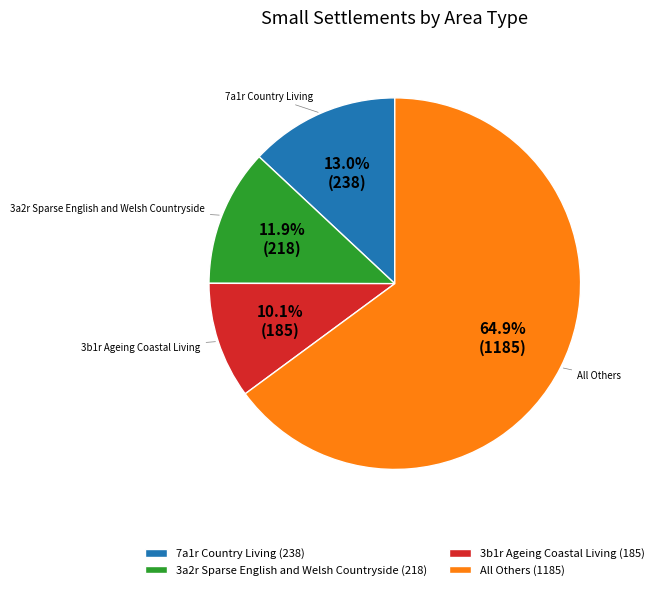

How many slices are in this pie chart?

4